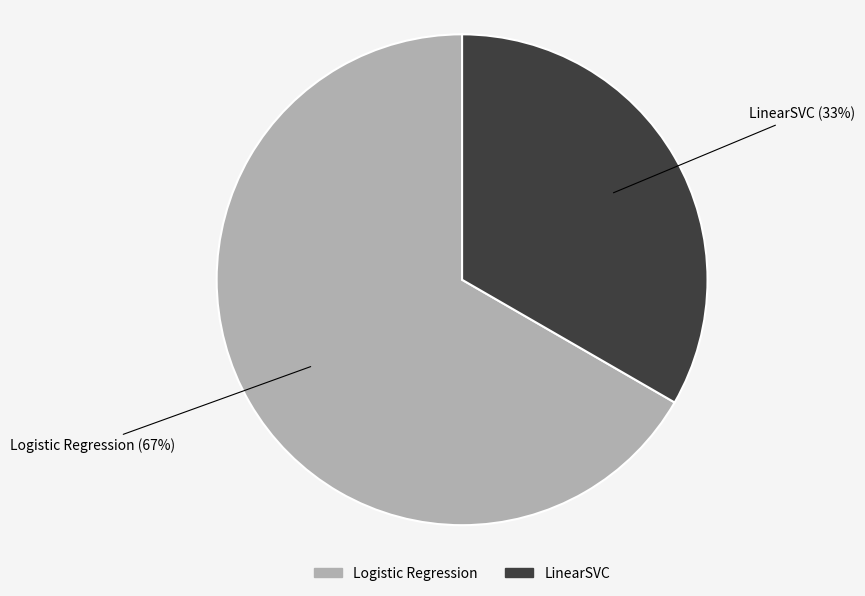

Which has a higher value, Logistic Regression or LinearSVC?

Logistic Regression